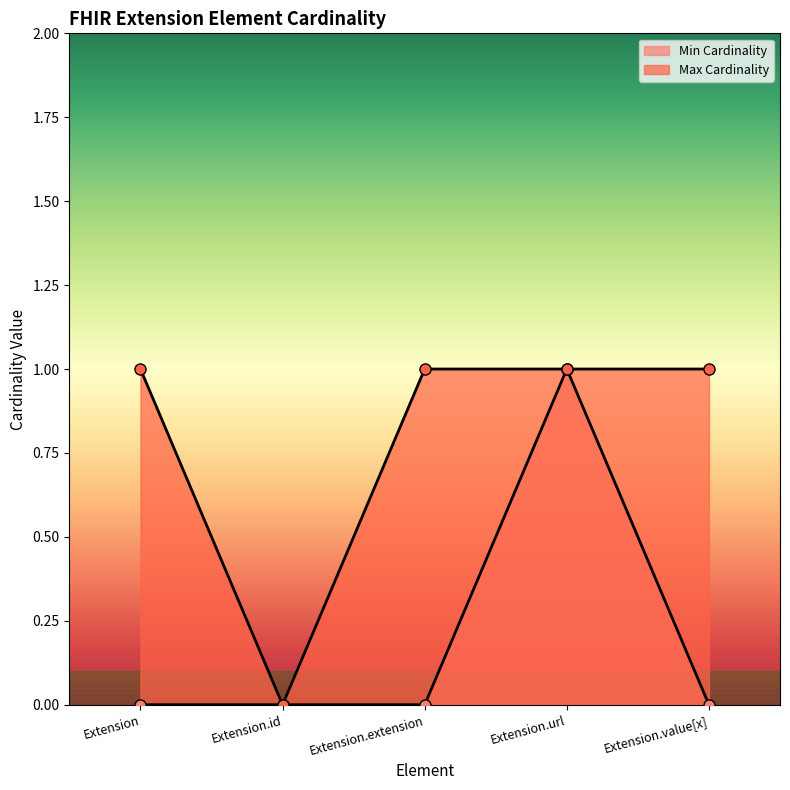

At which category does Min Cardinality reach its first local peak?

Extension.url